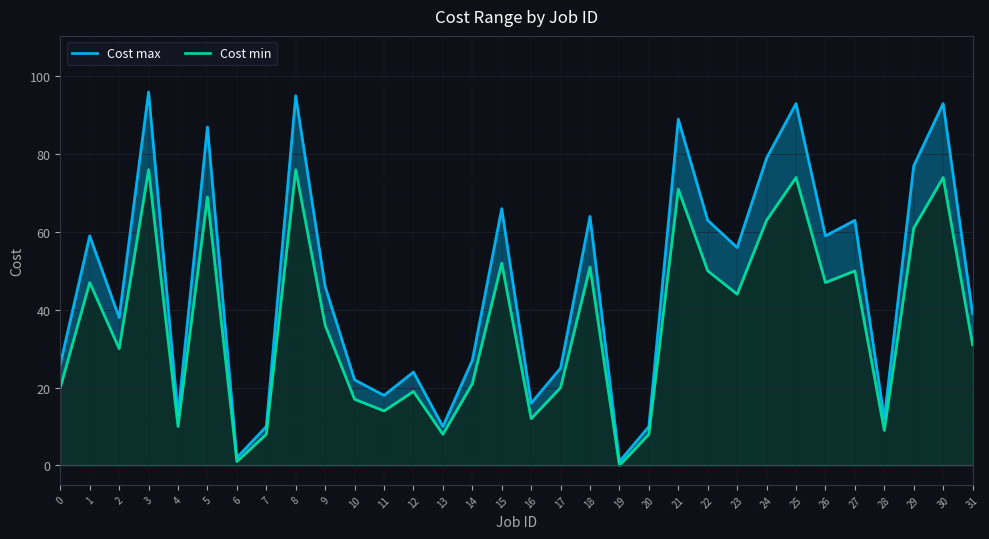

At which category does the chart reach its minimum across all series?

19